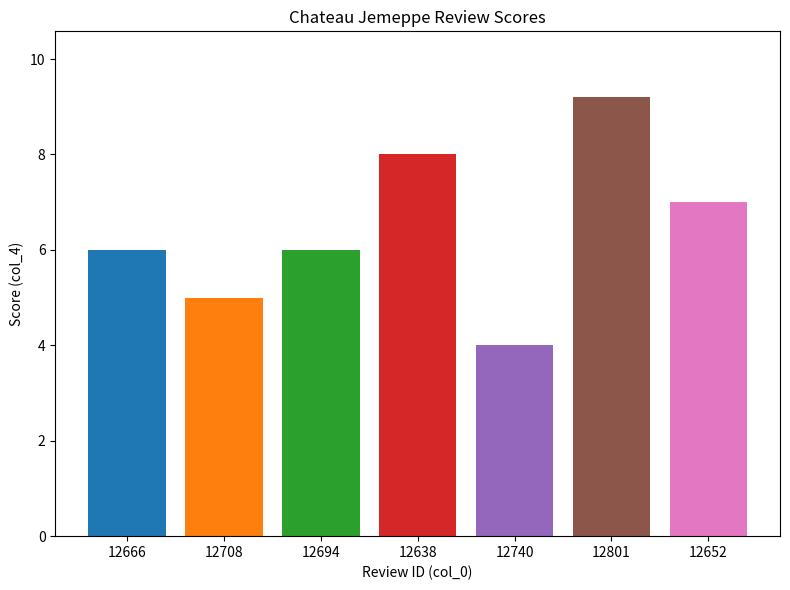

What is the smallest value displayed?

4.0